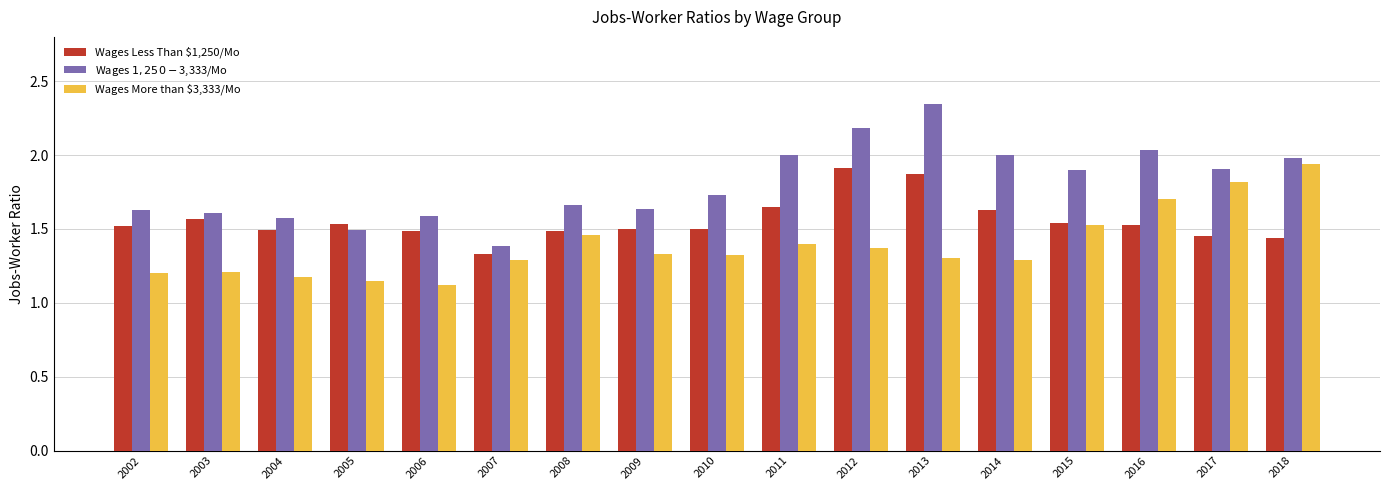

At how many categories does at least one series exceed 1?

17